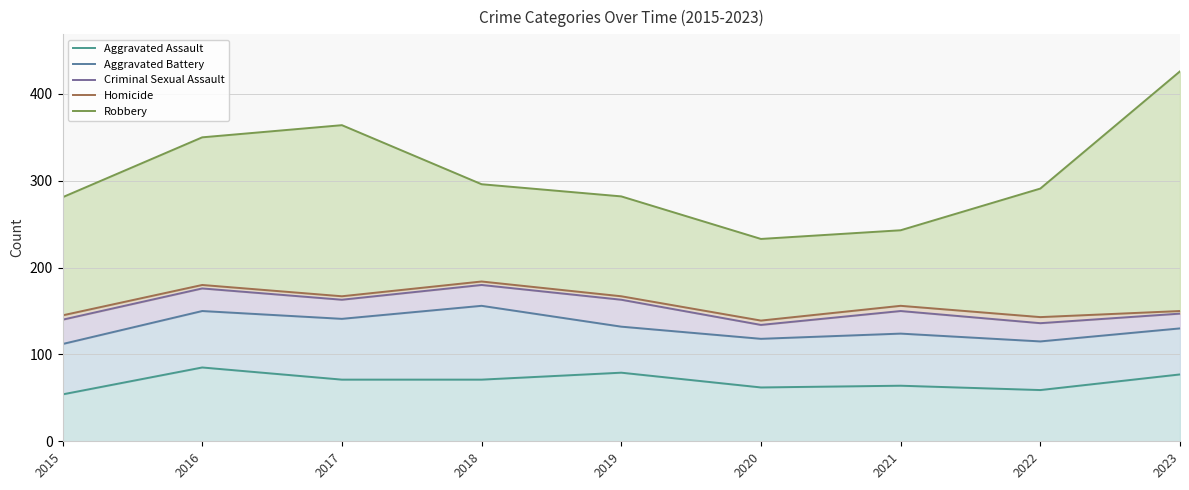

In Criminal Sexual Assault, how many points are lower than both neighbors (excluding endpoints)?

3